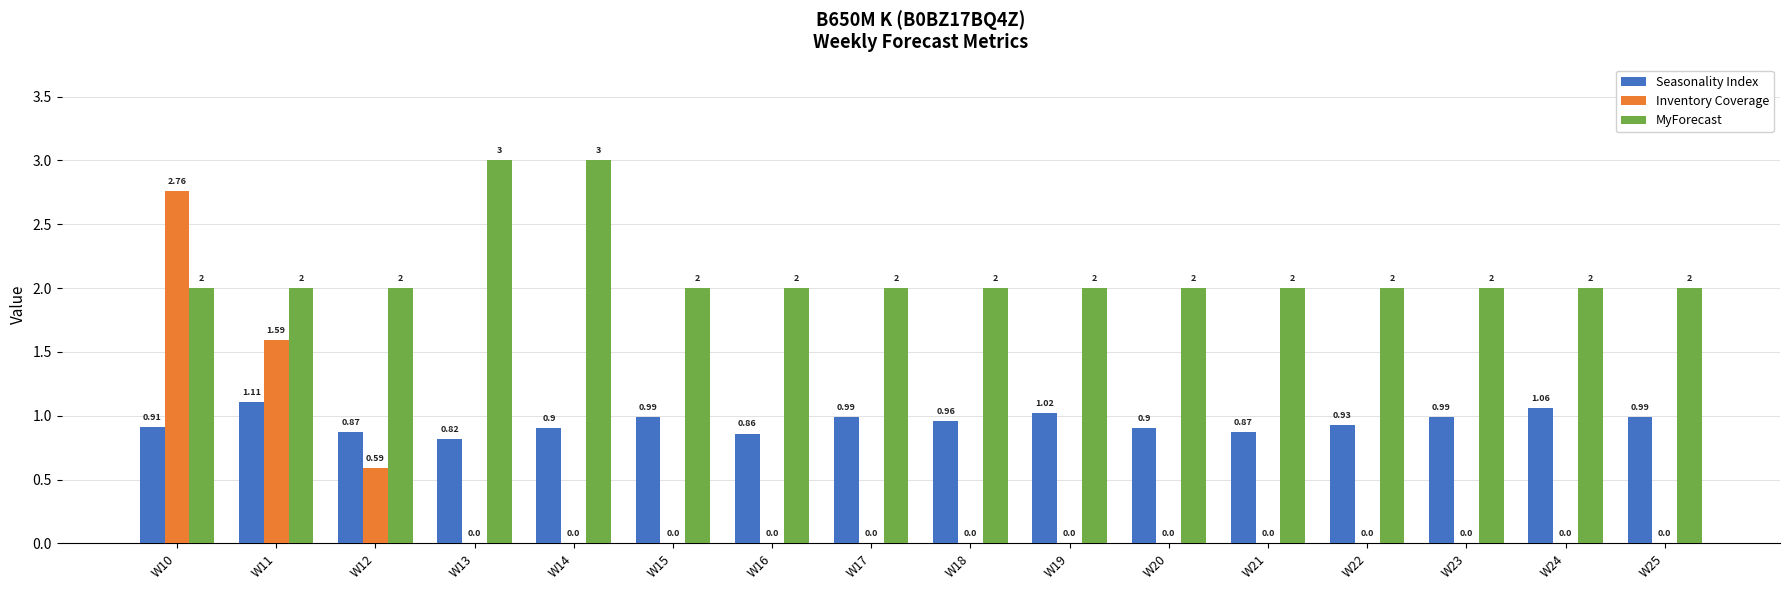

At which category is the sum across all series the highest?

W10